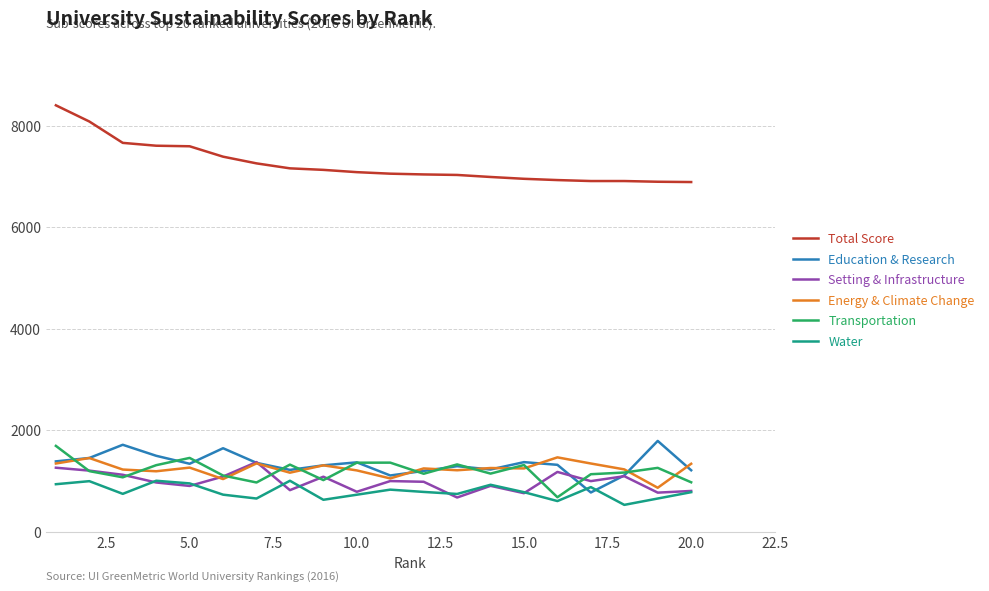

Which series has the largest total across all categories?

Total Score